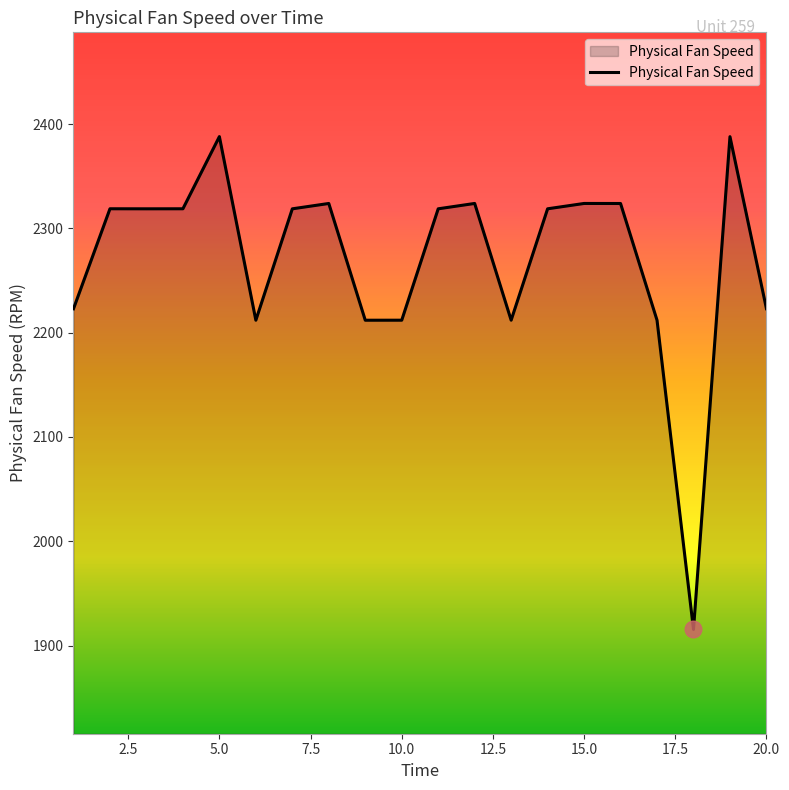

What is the smallest value displayed?

1915.4